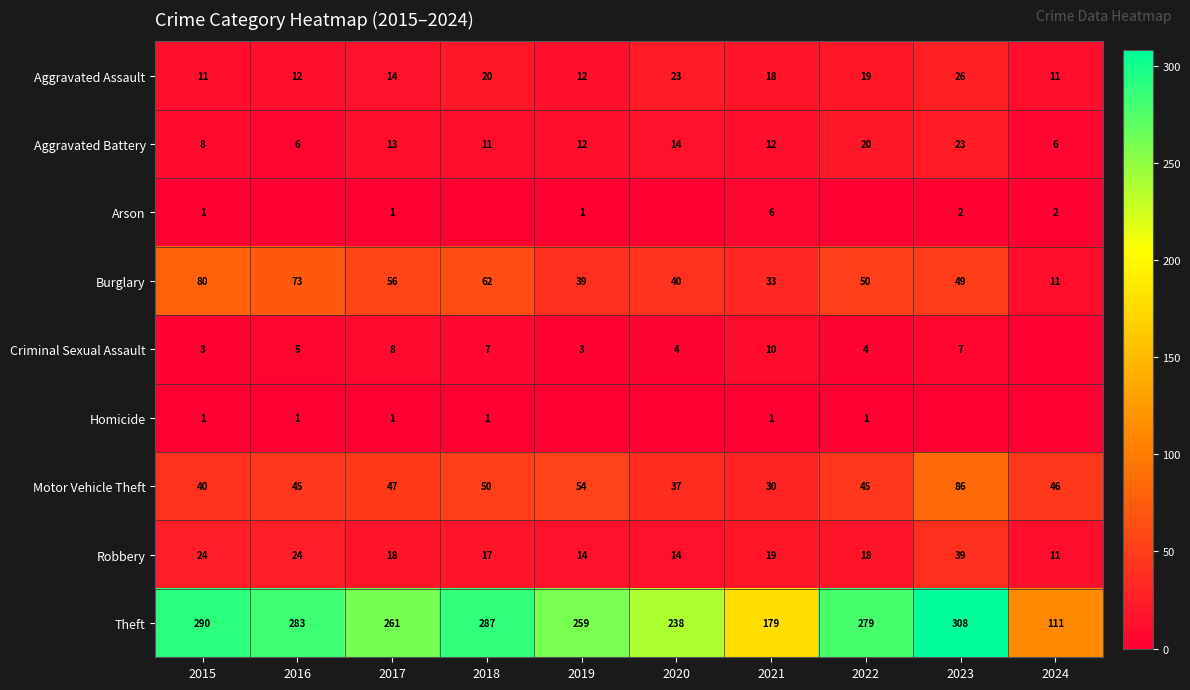

The Theft series shows 279 at 2022. True or false?

True